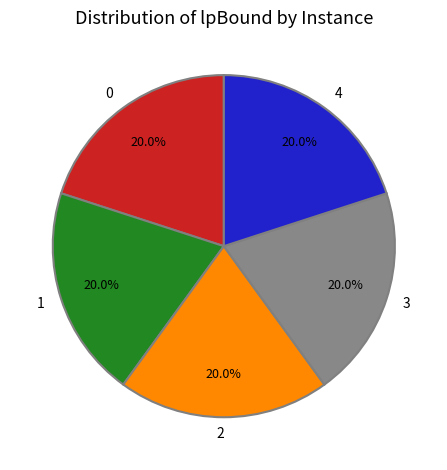

Is there any slice that represents more than half of the pie?

No